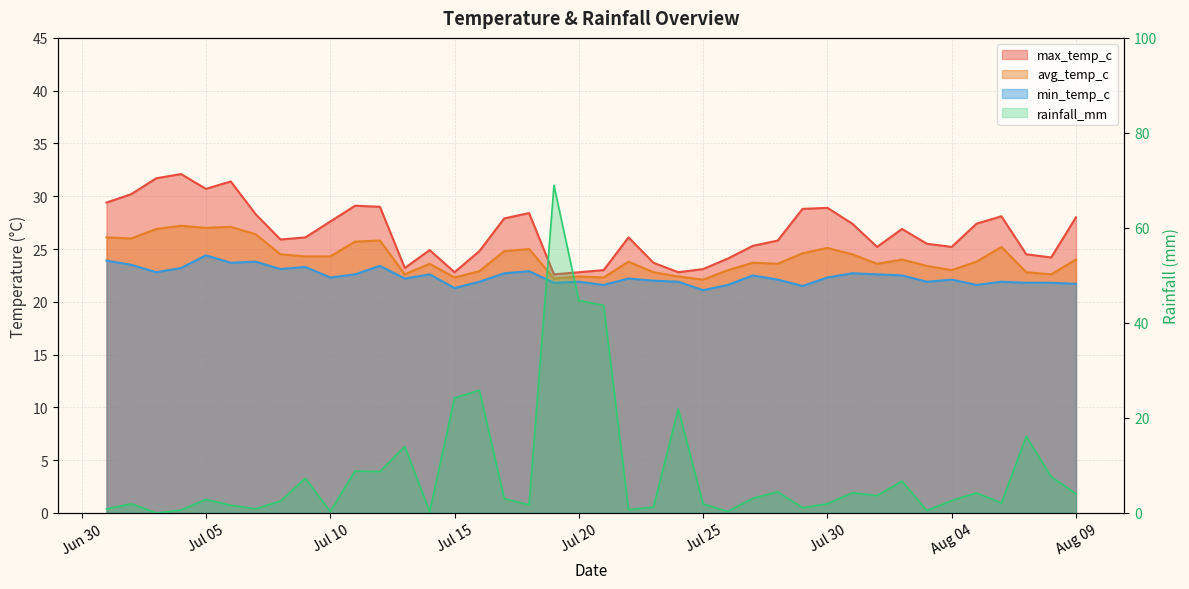

What is the difference between the second highest and minimum values in the avg_temp_c series?

5.0